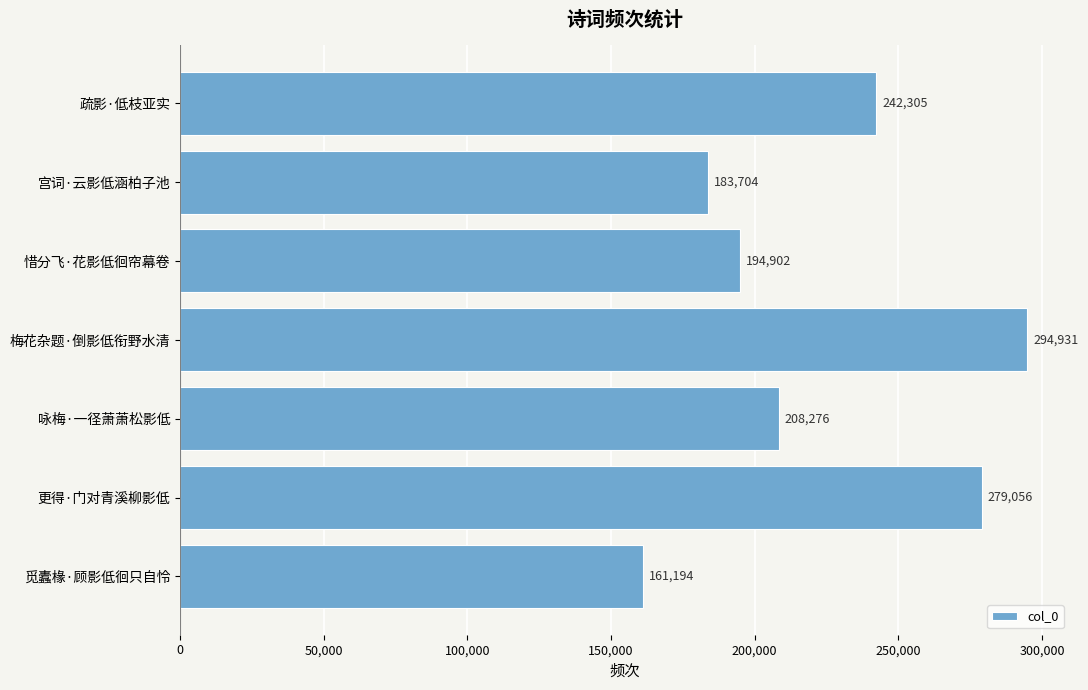

What position from the top is 宫词·云影低涵柏子池?

2